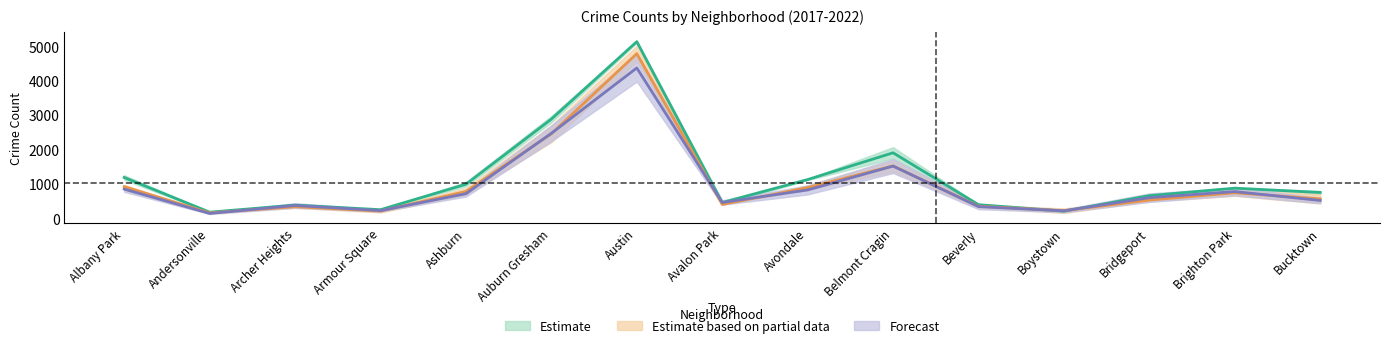

Reading right to left, transcribe all the data shown in this chart.

2017: 749.5	874.5	656.5	206.0	394.5	1902.0	1124.5	454.5	5129.5	2880.0	988.5	249.0	382.5	177.5	1184.5
2018: 562.5	740.0	529.5	220.0	349.5	1521.0	890.5	402.0	4782.0	2455.5	778.0	209.0	335.0	156.5	918.0
2019: 517.0	775.5	598.0	215.5	339.0	1516.0	822.5	458.5	4367.0	2467.5	713.5	222.0	371.5	140.0	846.5